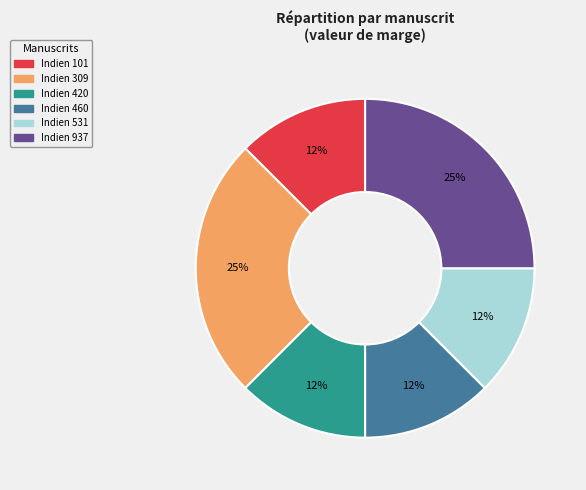

Is the sum of Indien 460 and Indien 420 greater than half?

No